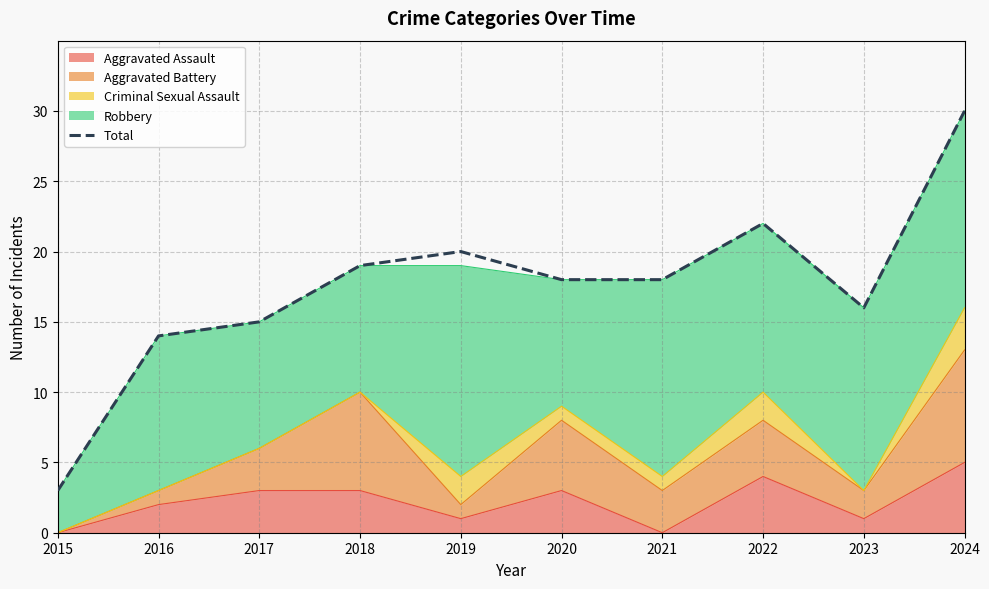

What is the ratio of the value at 2015 to the value at 2024?

0.1